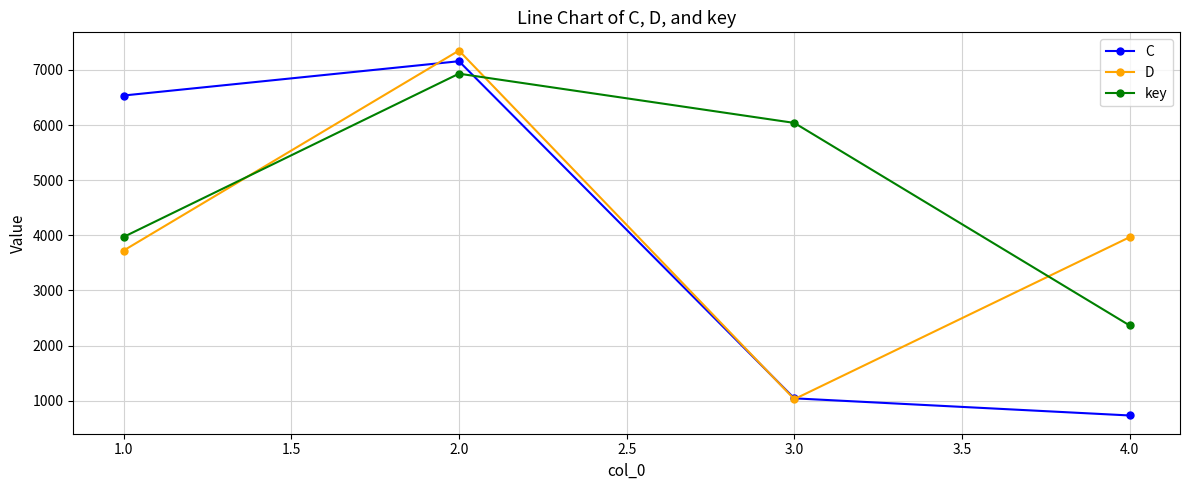

What is the label of the 3rd point from the right?

2.0